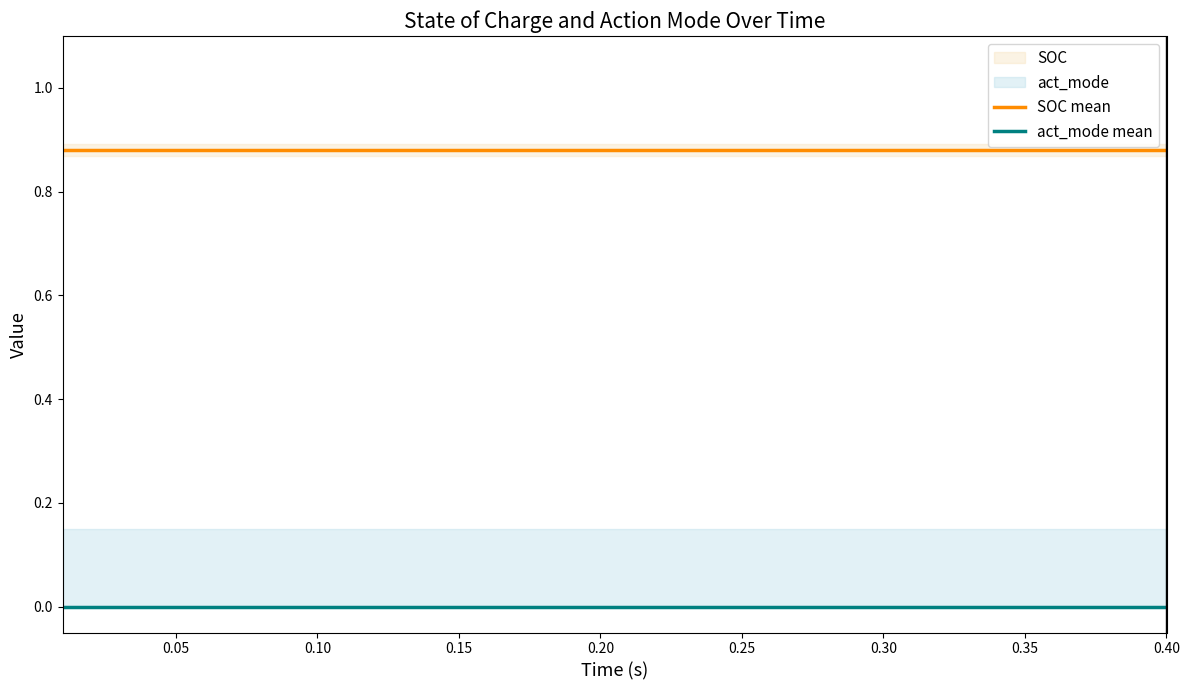

True or false: SOC mean and act_mode mean intersect in this chart.

False